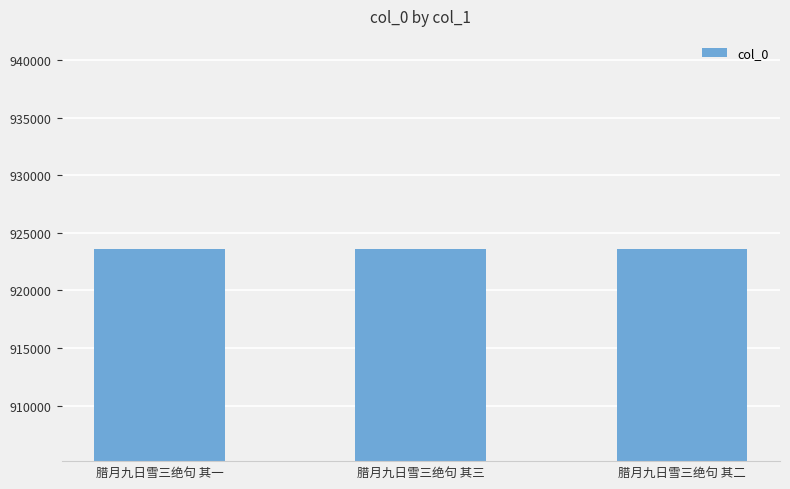

True or false: the data shows 923647 at 腊月九日雪三绝句 其一.

True